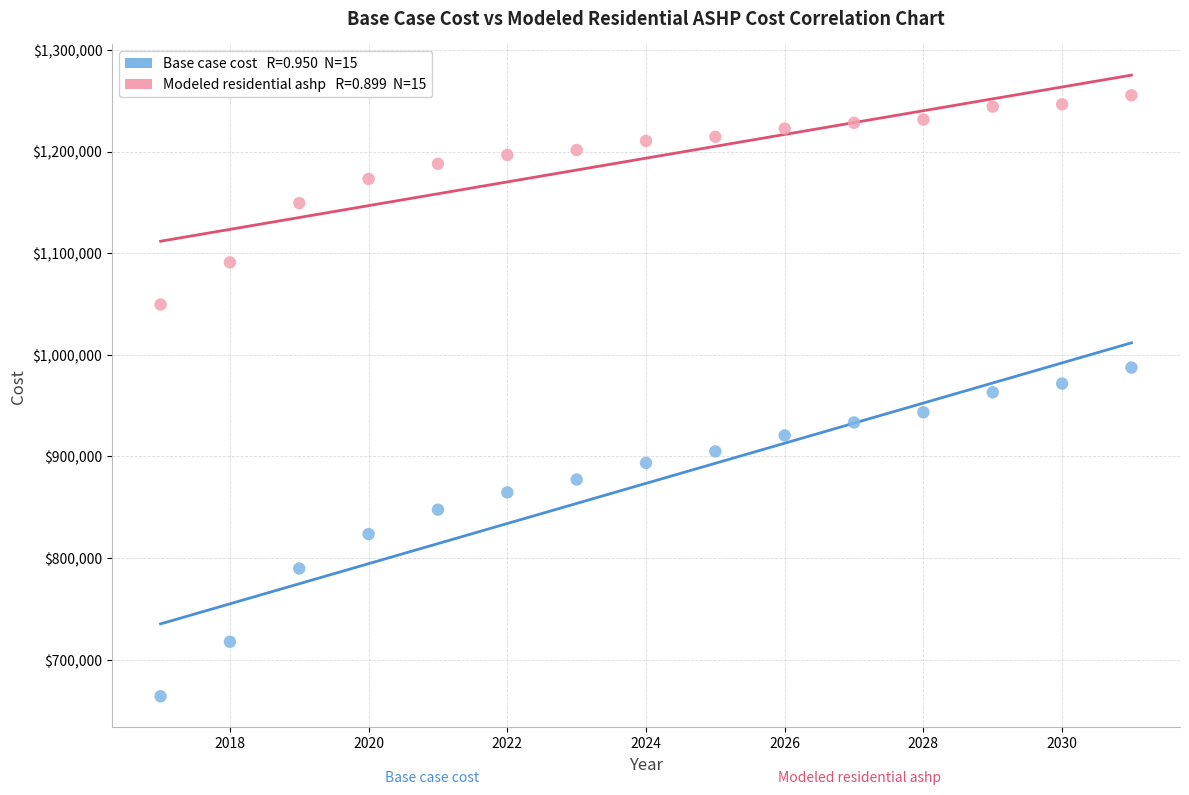

Across all data points, what is the range of Y values (max minus min)?

591433.3